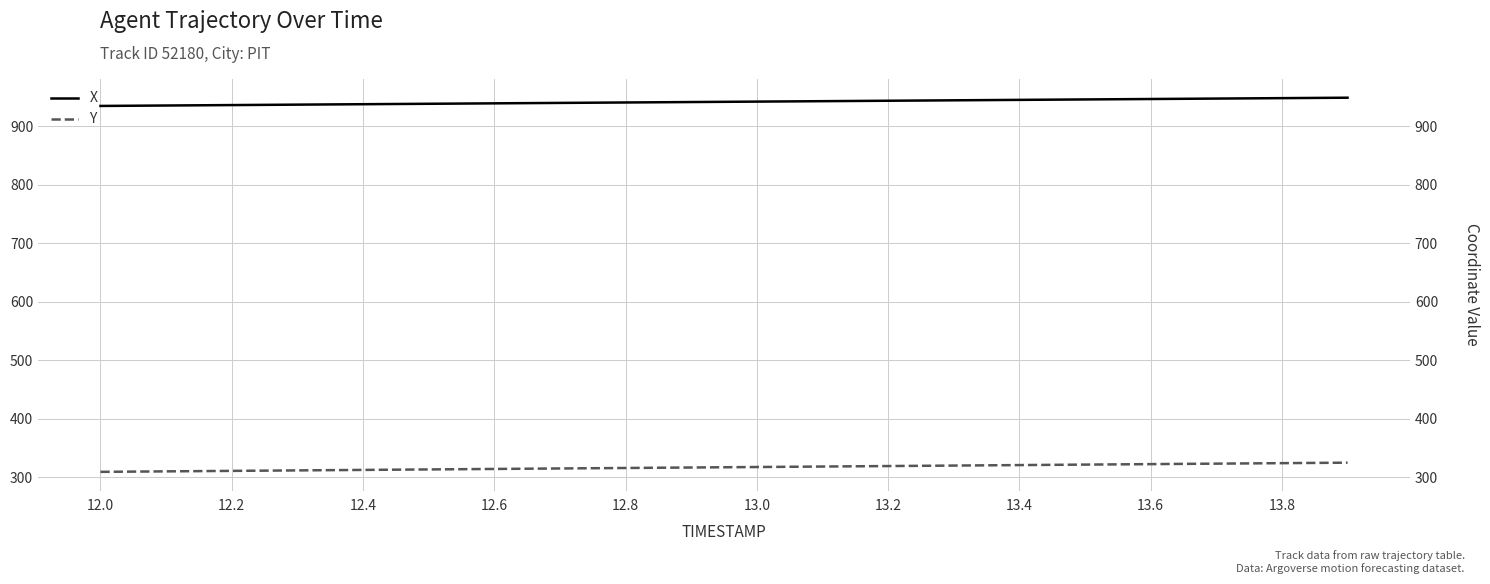

True or false: Y and X cross at least once.

False